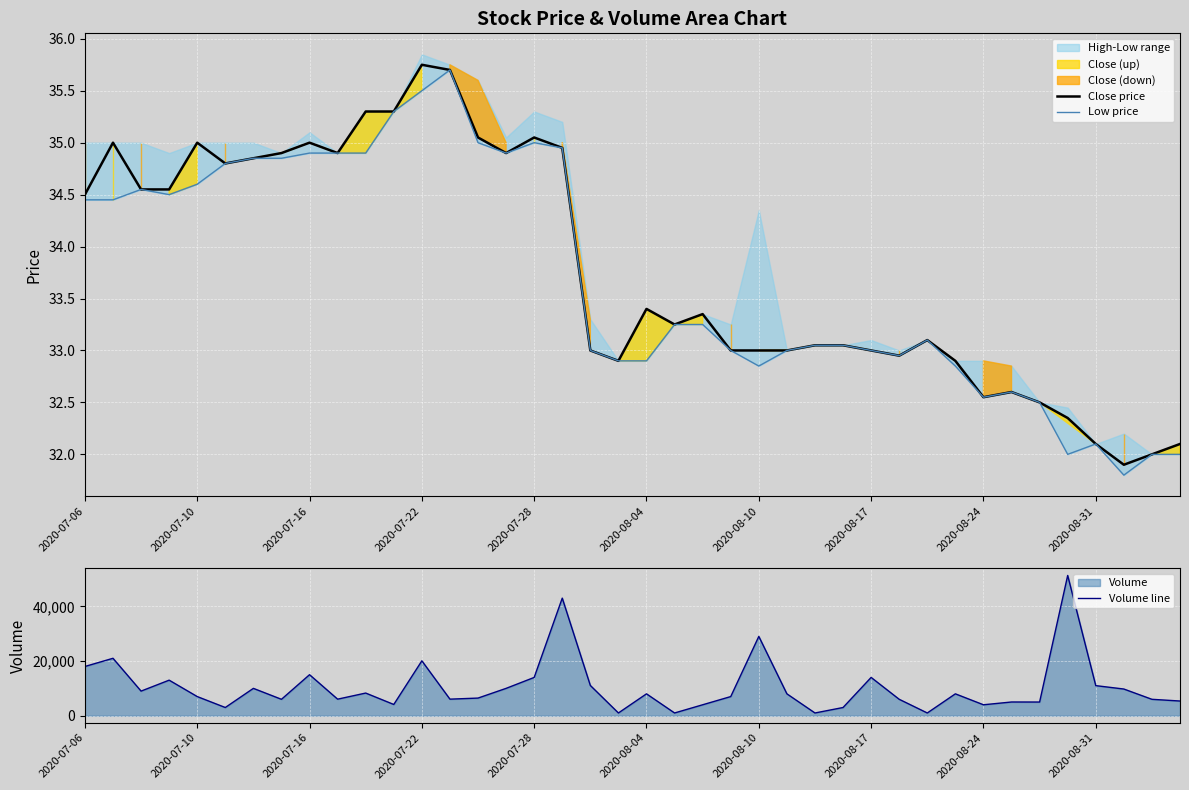

True or false: Volume line and Low price intersect in this chart.

False